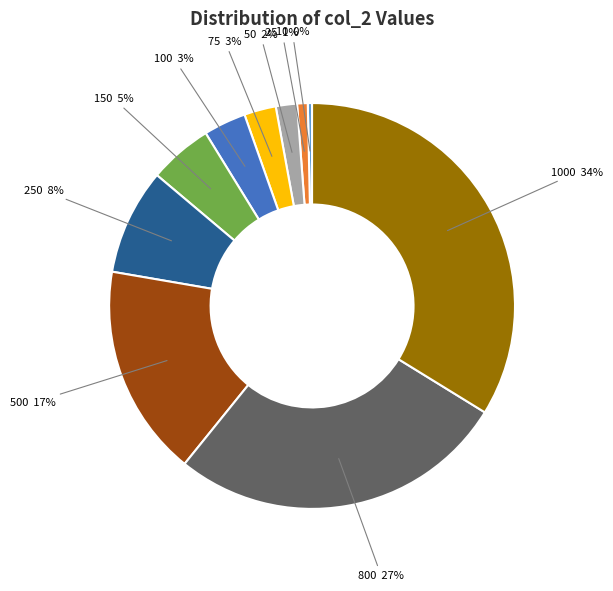

What is the smallest slice in the pie chart?

10